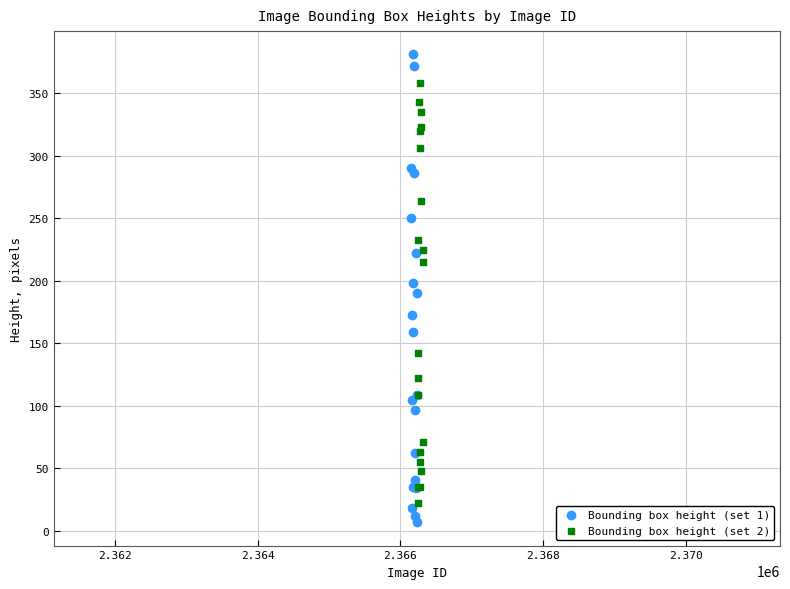

Which series has the widest spread of Y values?

Bounding box height (set 1)